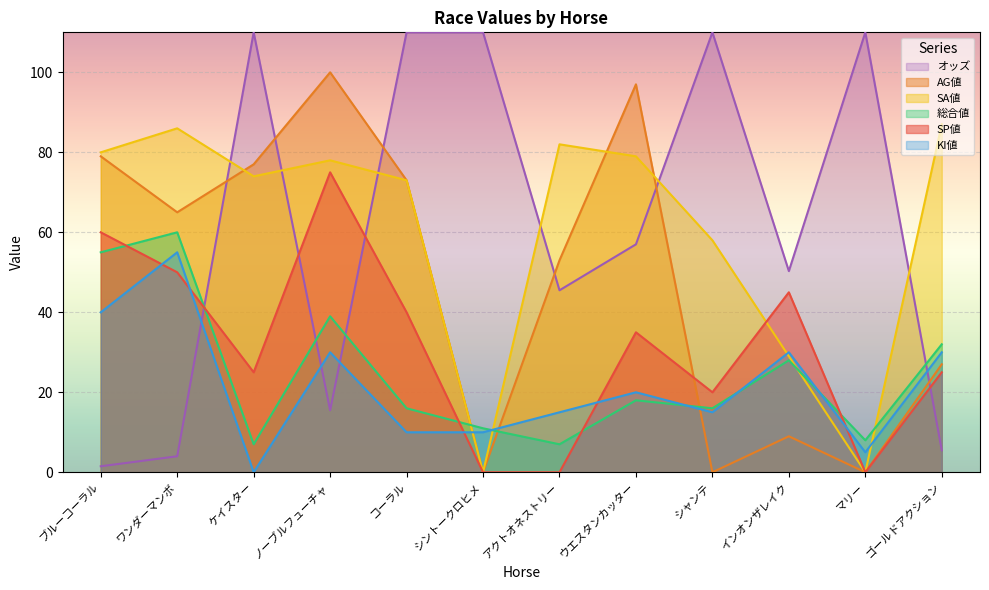

How many interior local peaks does the SA値 series have?

3